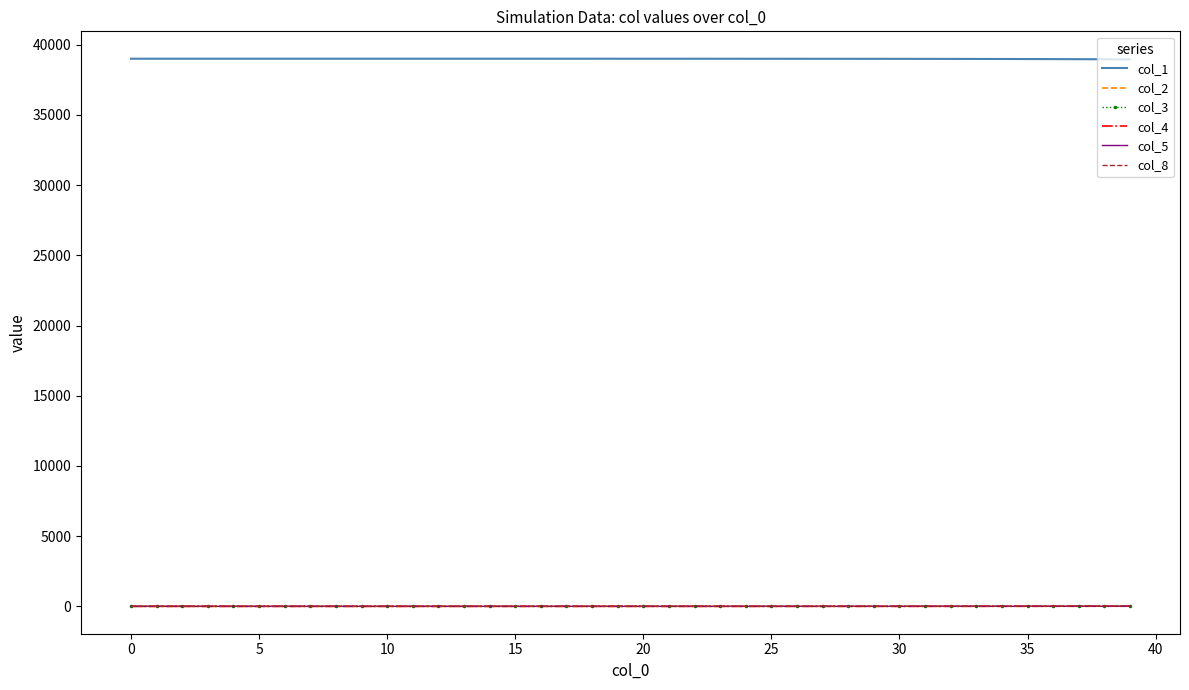

What is the maximum value shown in the chart?

39005.0